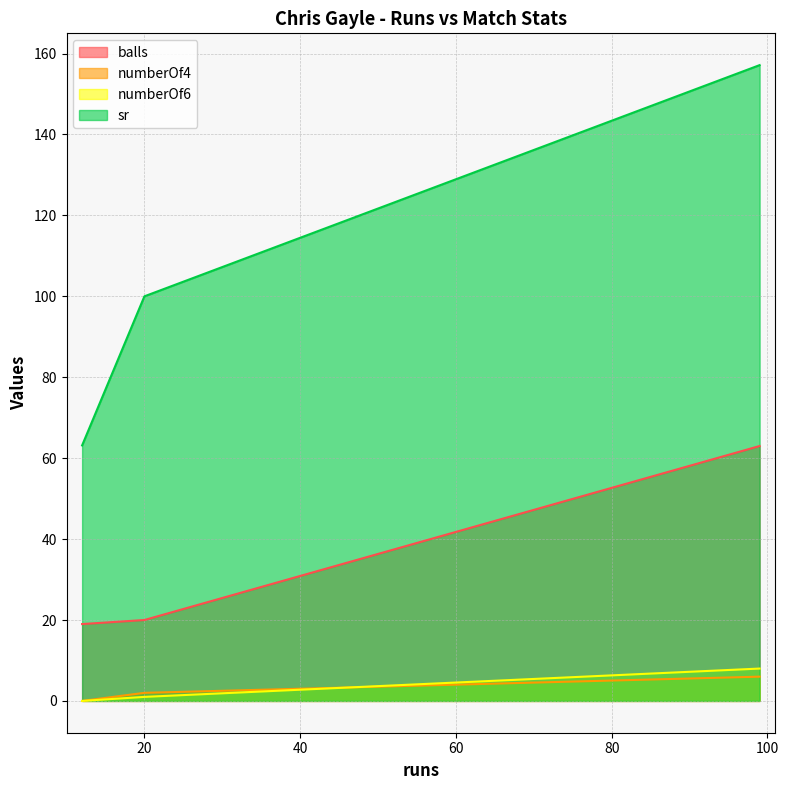

The balls series shows 91.0 at 99. True or false?

False